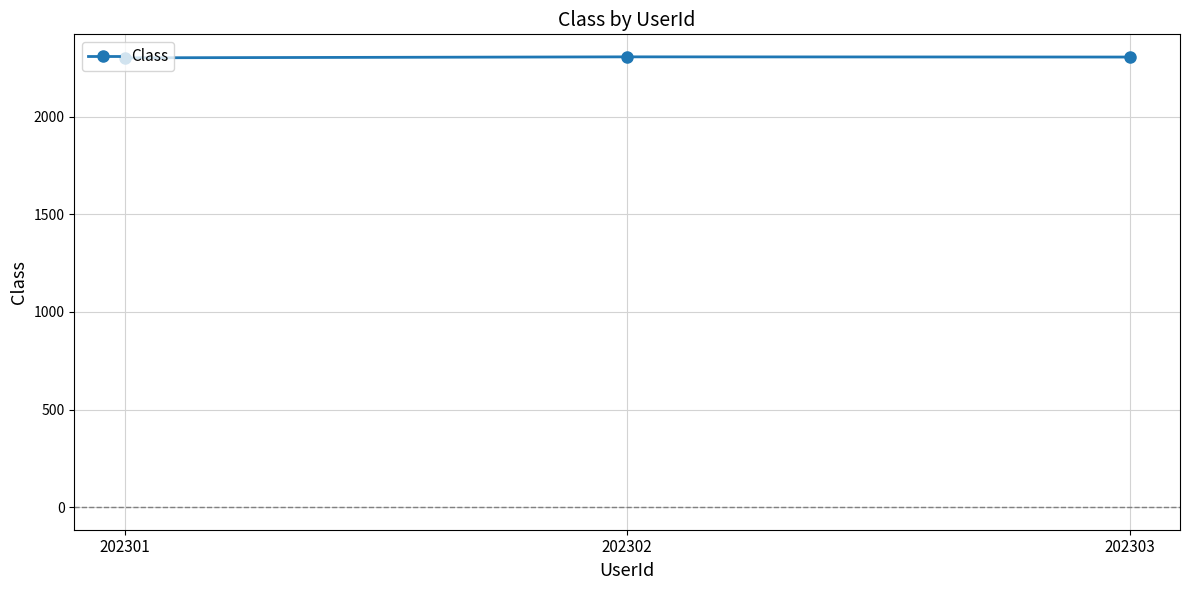

What is the maximum value shown in the chart?

2306